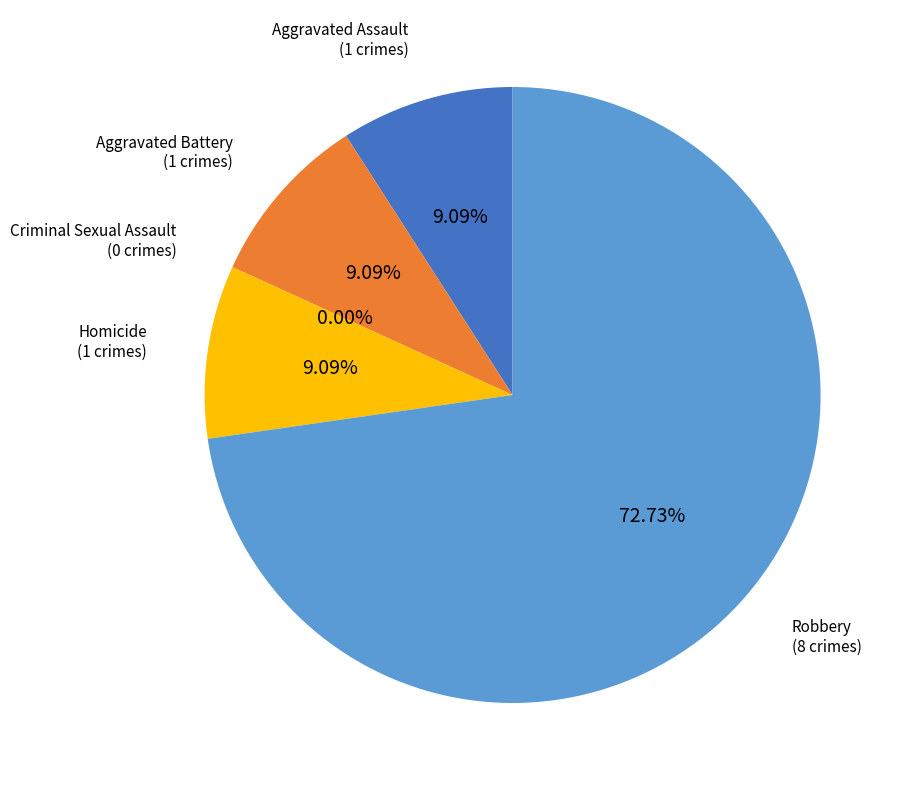

To the nearest percent, what is the difference between the largest and smallest slice percentages?

73%